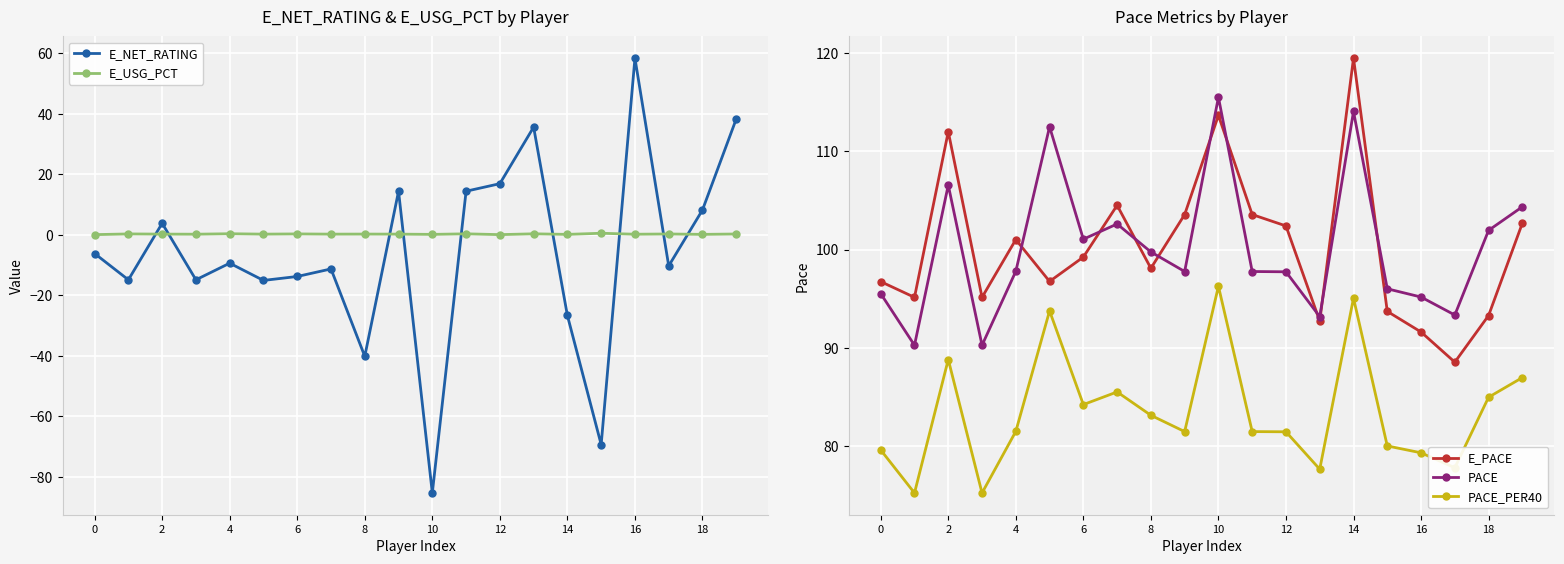

True or false: E_USG_PCT and PACE_PER40 cross at least once.

False